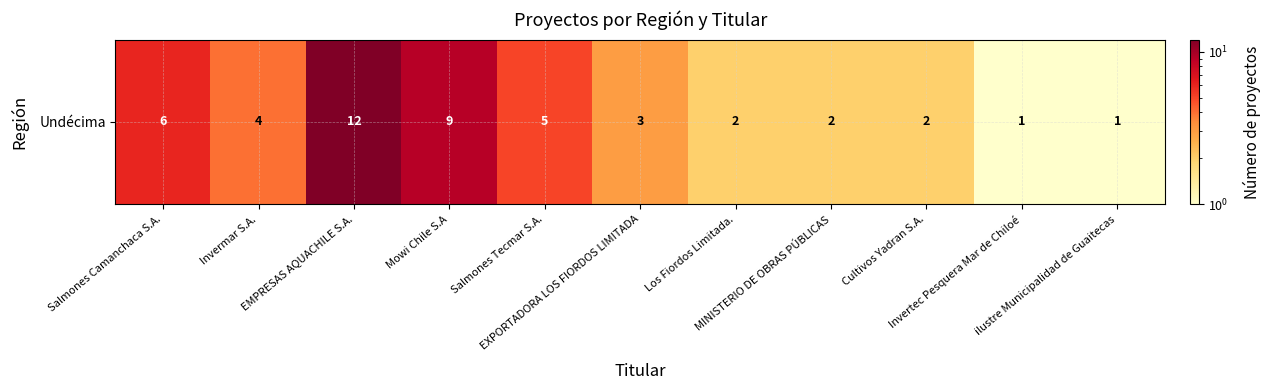

The value at Invermar S.A. is 4. True or false?

True